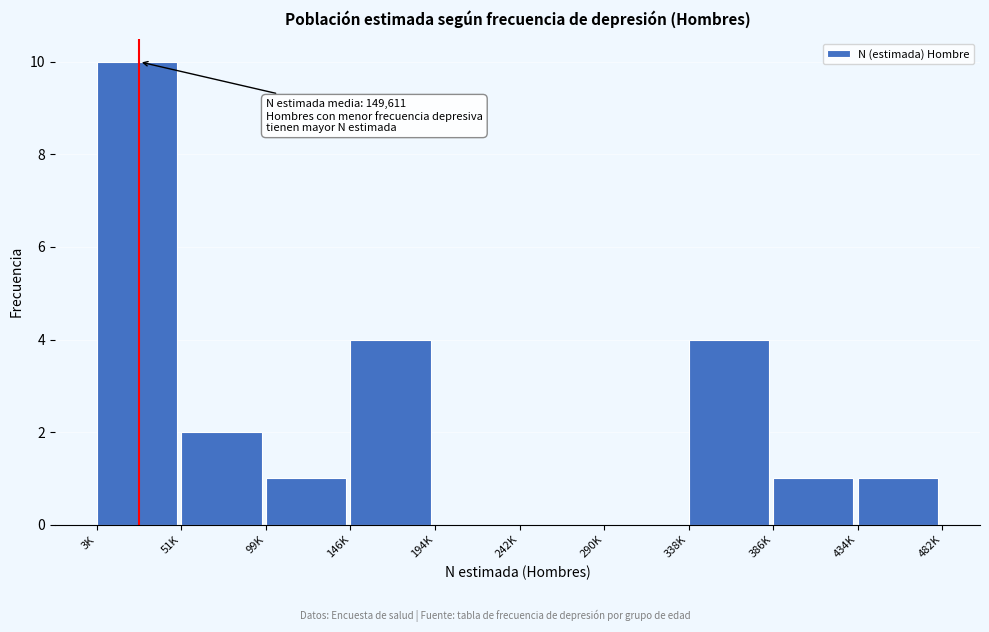

Reading right to left, transcribe all the data shown in this chart.

434K=1	386K=1	338K=4	290K=0	242K=0	194K=0	146K=4	99K=1	51K=2	3K=10